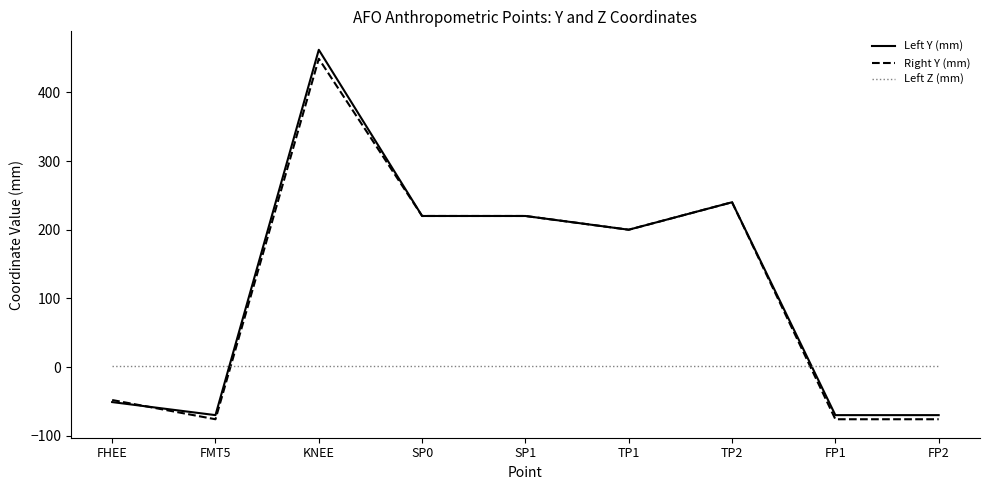

After their last crossing, which series has the higher values: Right Y (mm) or Left Z (mm)?

Left Z (mm)